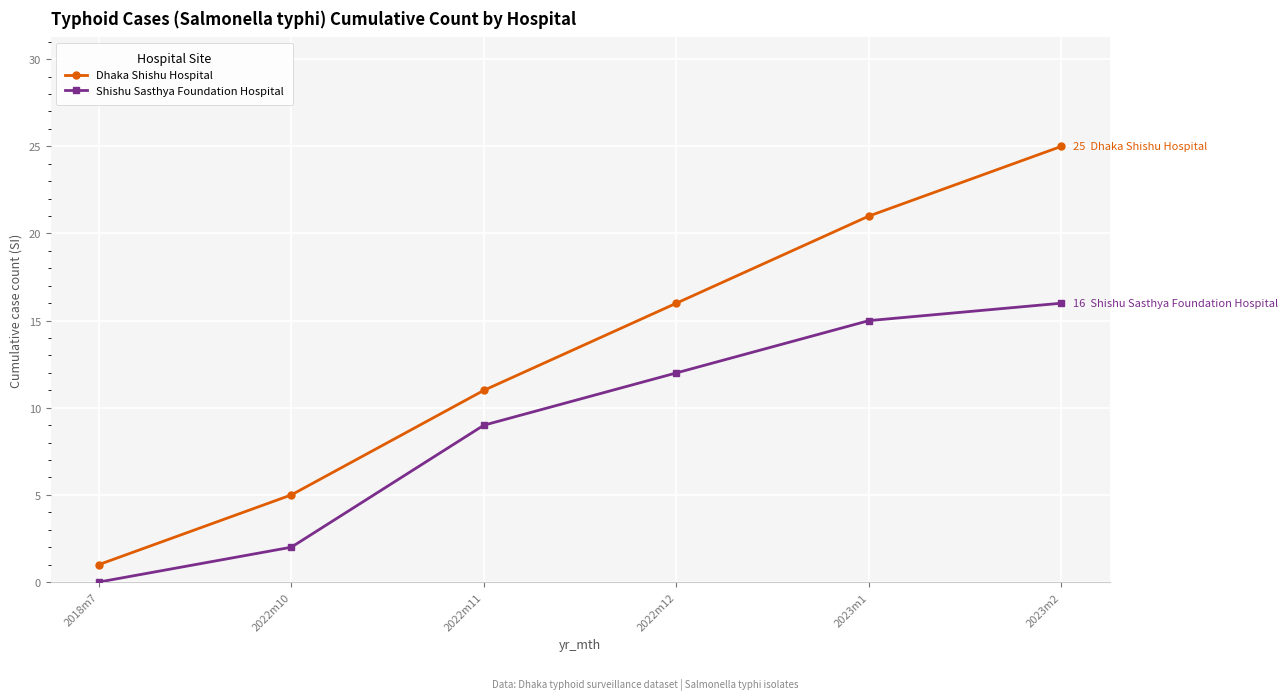

What value does the Shishu Sasthya Foundation Hospital series have at 2022m10?

2